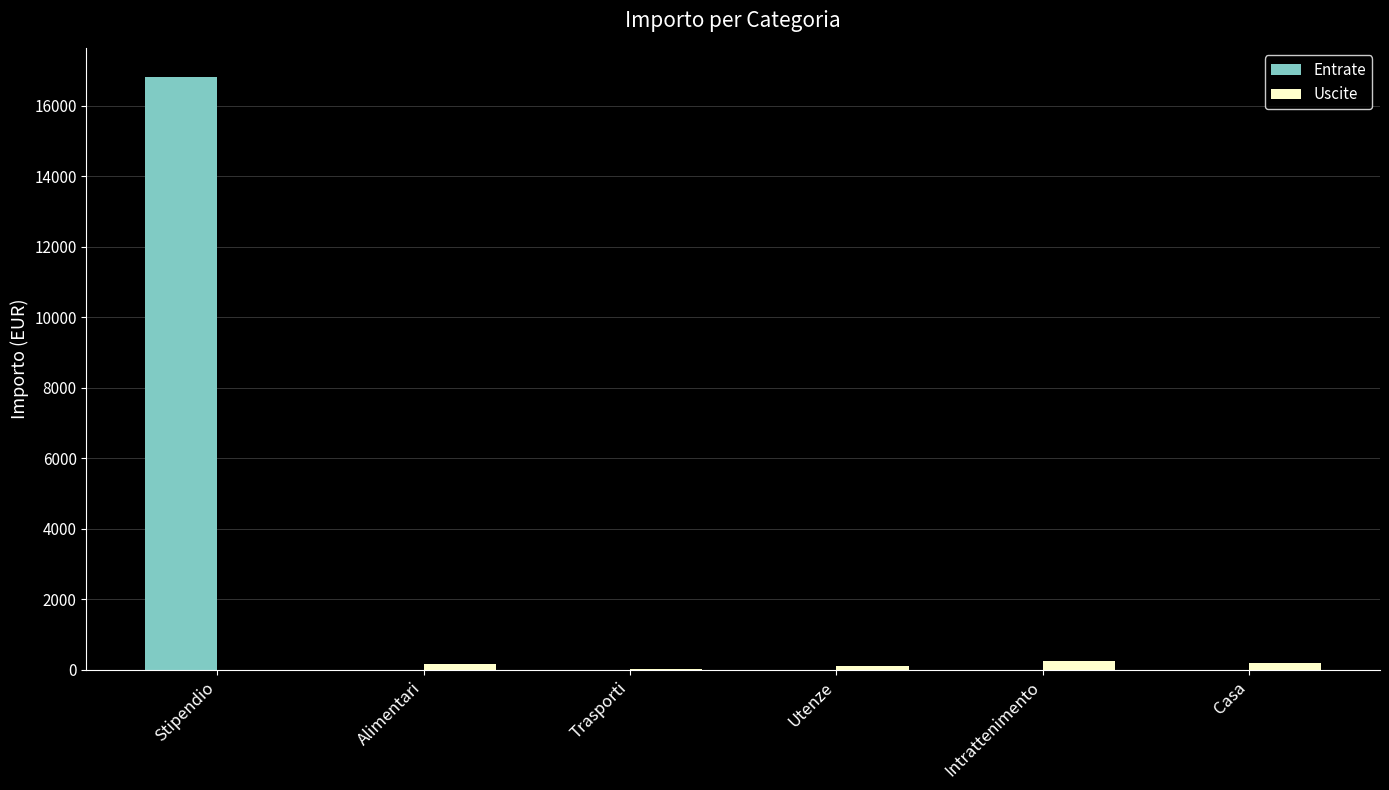

Which category has the highest value across all series?

Stipendio